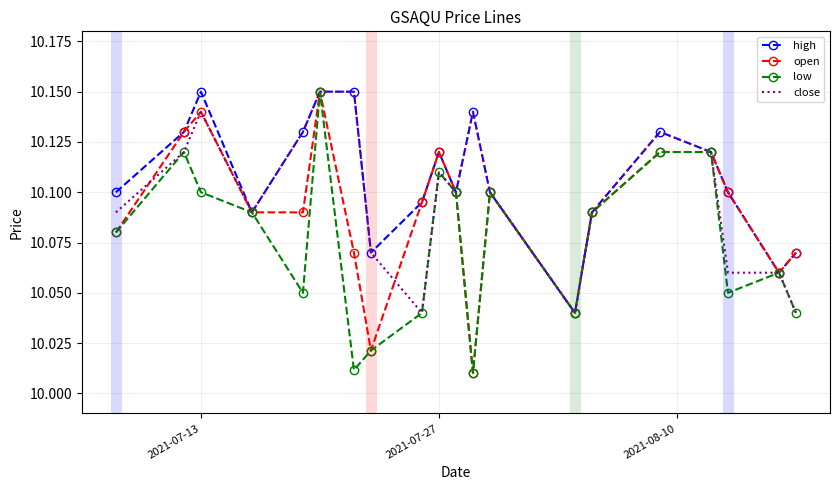

Which series has the largest total across all categories?

high